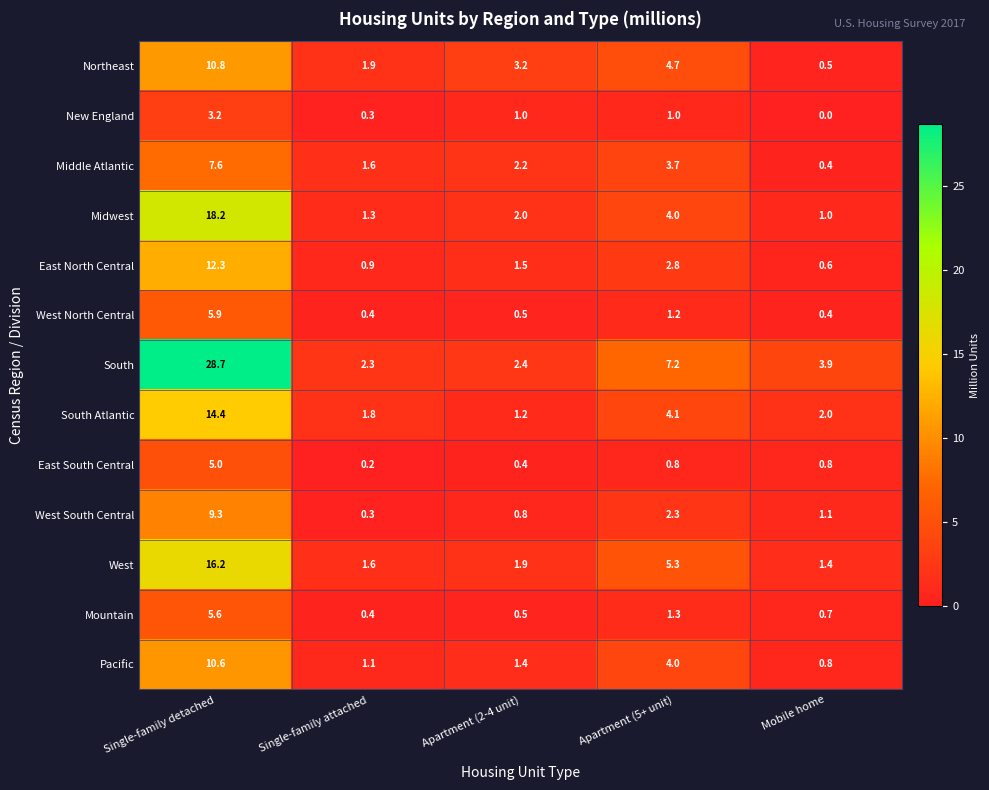

Is it true that Pacific equals 0.3 at Mobile home?

False